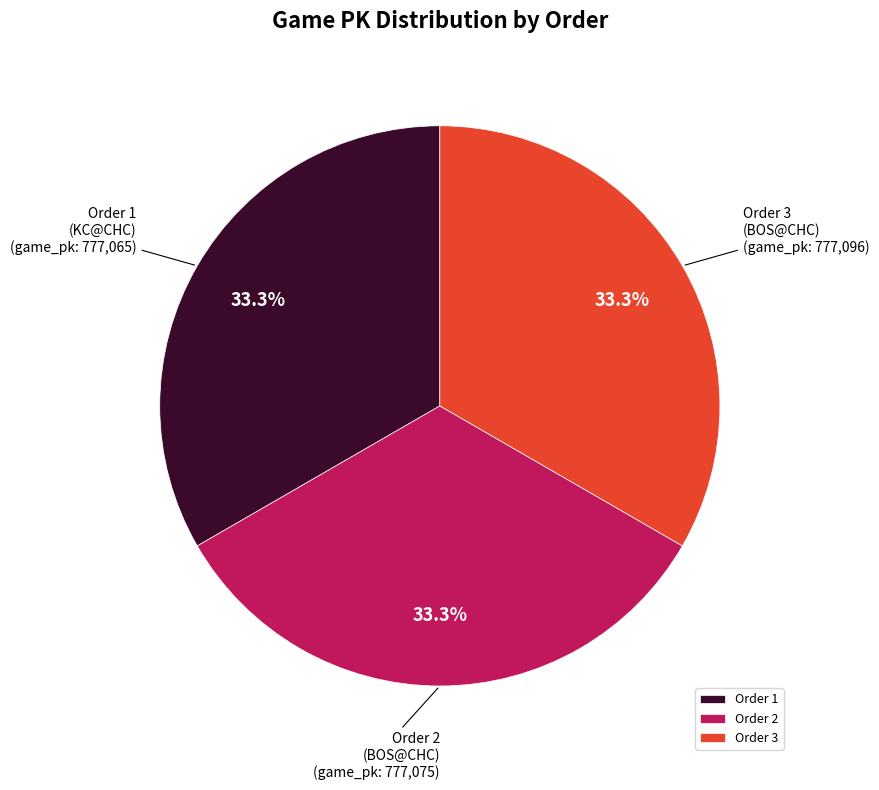

Approximately how many times larger is the value at Order 2 compared to Order 3?

1.0